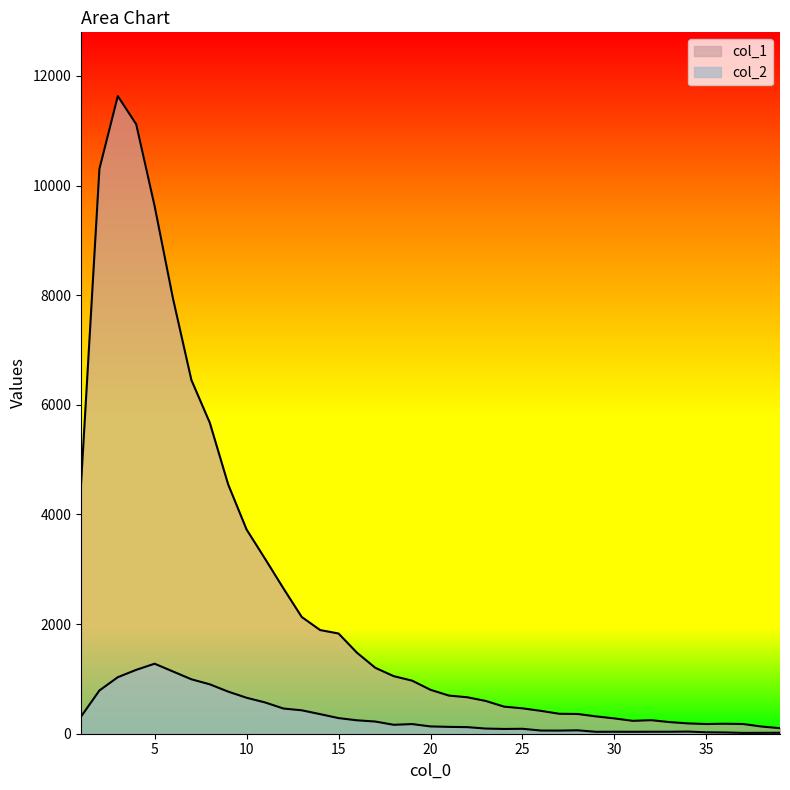

Reading right to left, extract all data points from this chart.

col_1: 101	131	177	182	177	188	212	247	235	279	316	360	364	417	463	494	598	665	696	801	968	1050	1202	1478	1828	1891	2129	2653	3194	3725	4547	5673	6452	7937	9627	11118	11631	10303	4554
col_2: 17	16	15	23	26	39	36	36	35	36	35	62	57	58	90	87	94	120	125	133	176	163	222	245	285	357	427	460	571	656	768	901	993	1135	1277	1165	1031	789	312